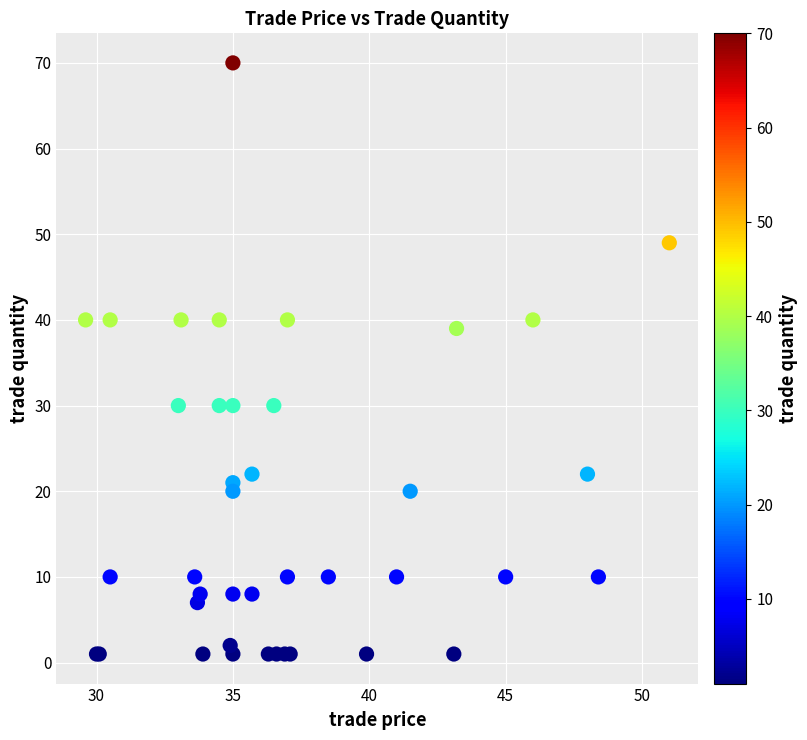

What Y value in the scatter plot is closest to 35?

39